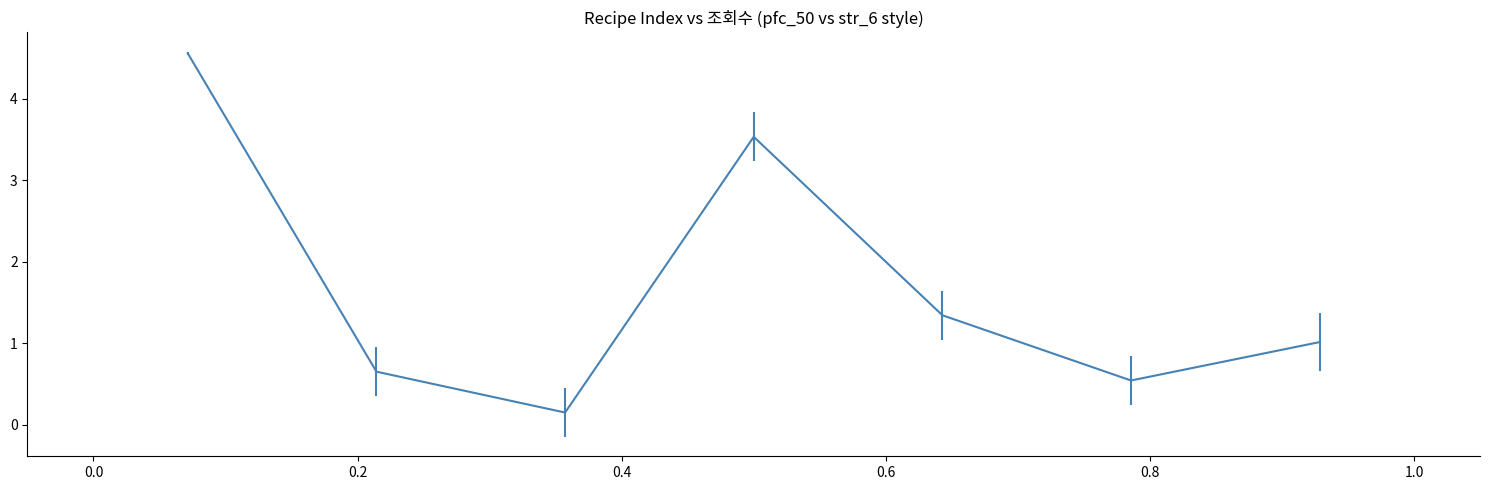

What is the greatest value displayed?

4.6